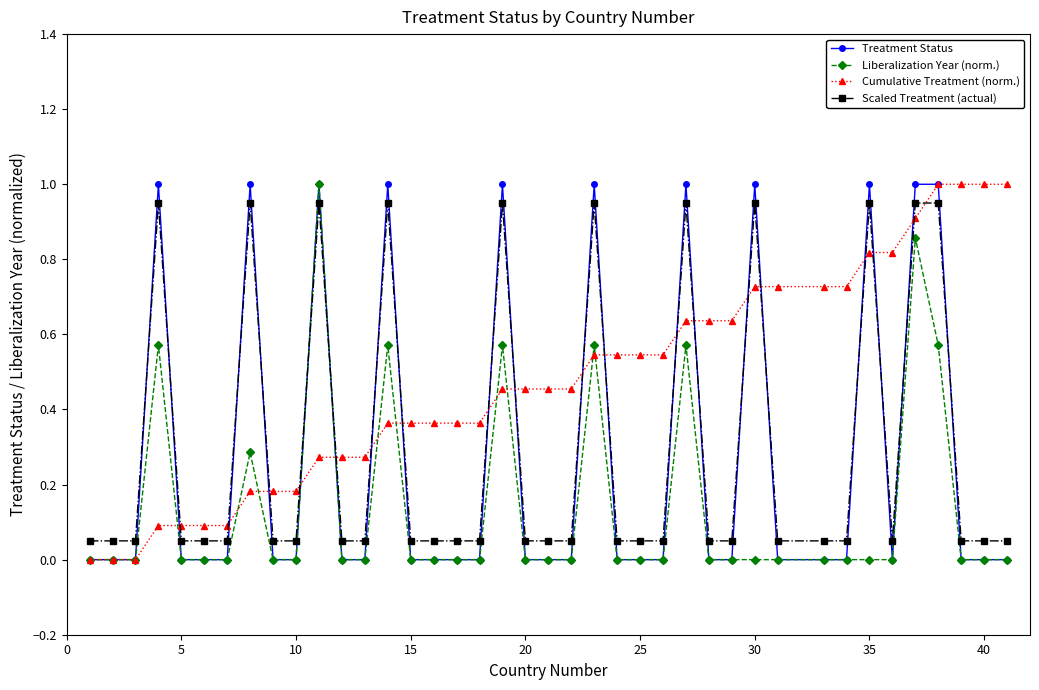

Which series has the largest total across all categories?

Cumulative Treatment (norm.)